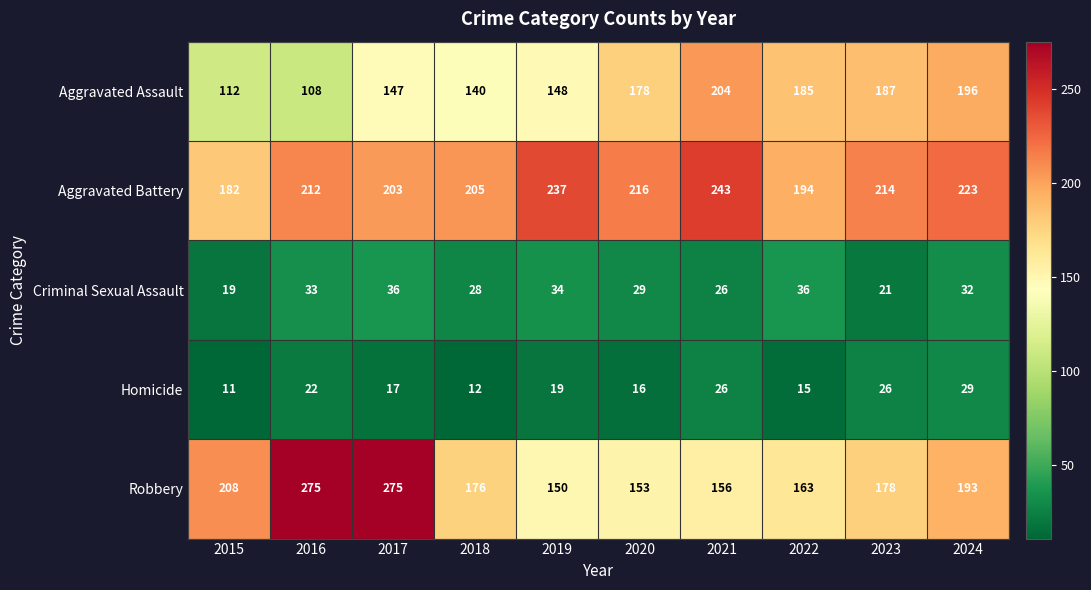

What is the total value across all series at 2022?

593